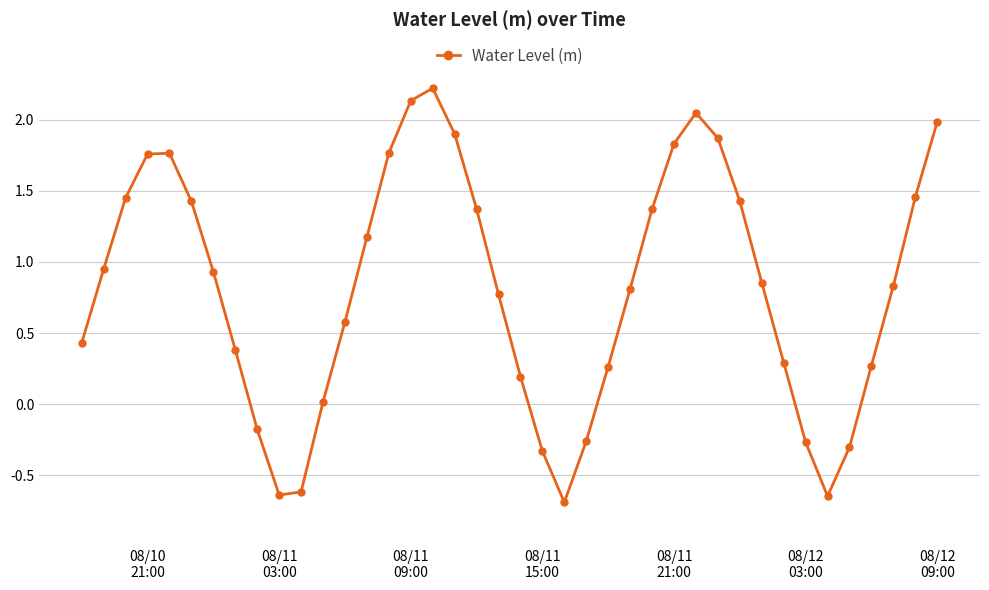

What is the sum of all values?

32.6